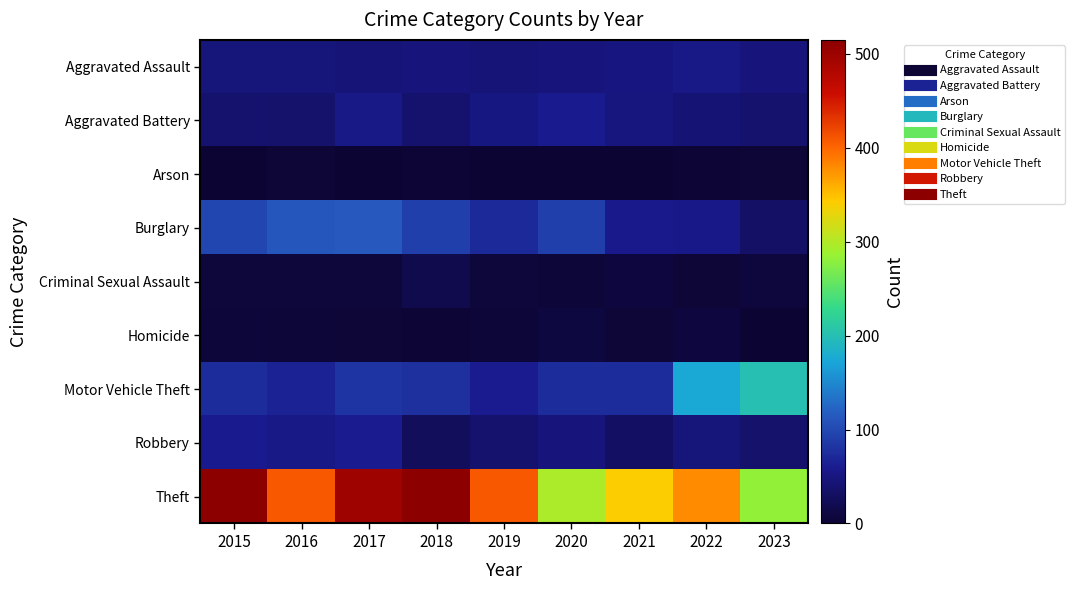

Which label corresponds to the smallest value in the chart?

2019